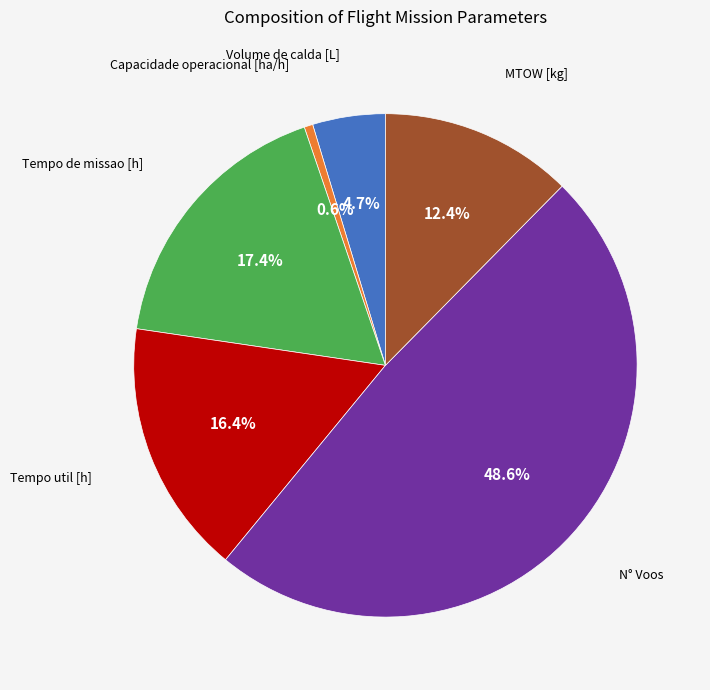

What is the largest slice in the pie chart?

N° Voos